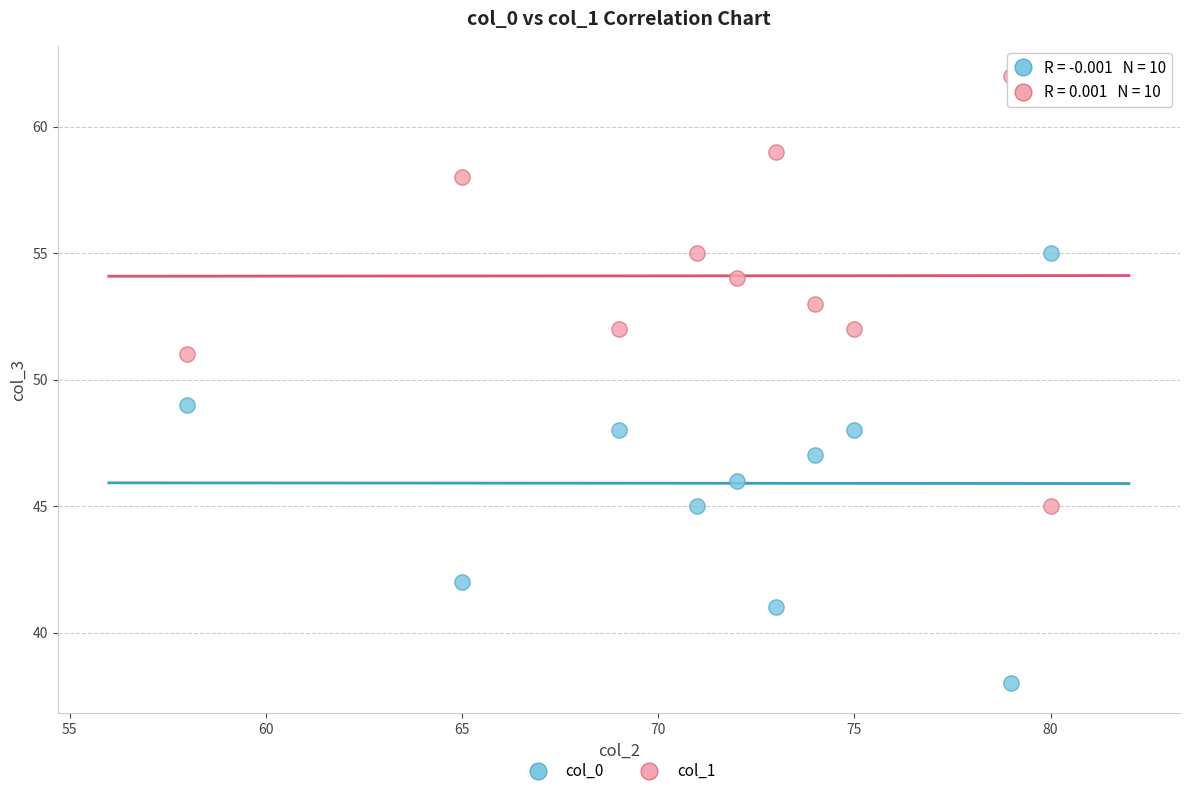

What are all the series names shown in the legend?

col_0, col_1